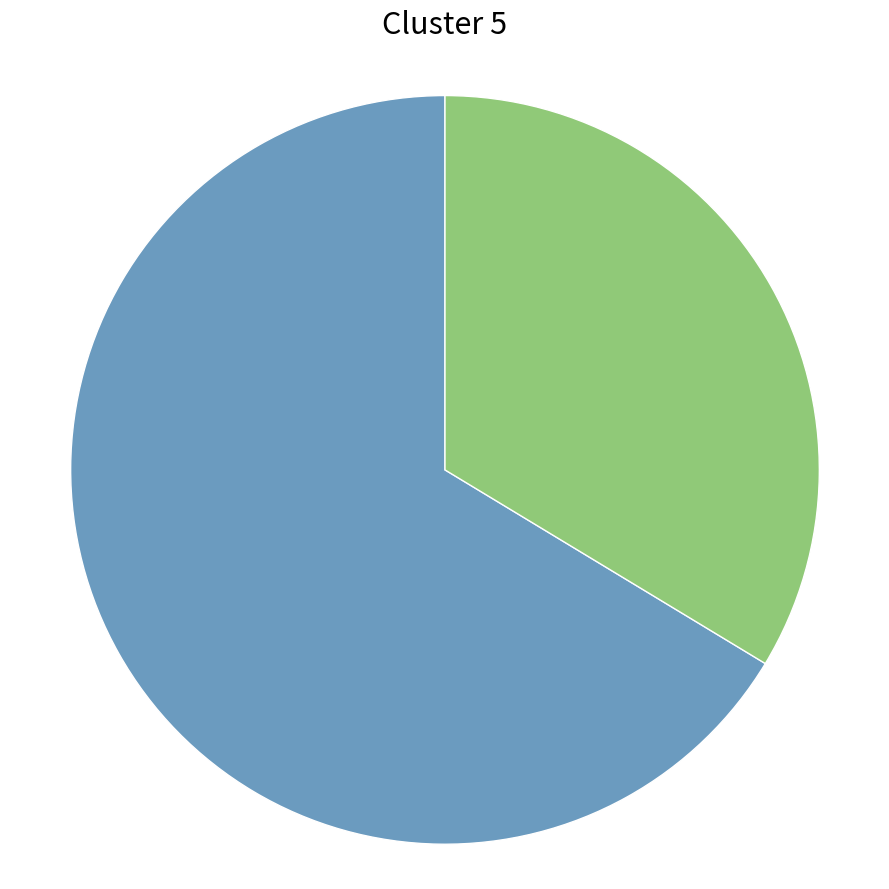

How many segments does this pie chart have?

2